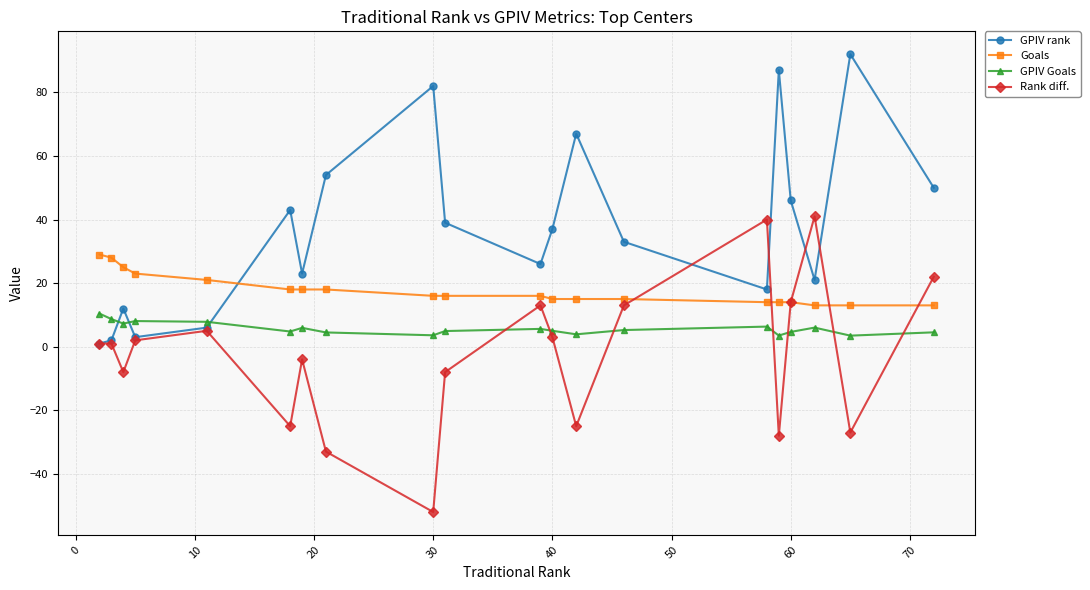

What are all the series names shown in the legend?

GPIV rank, Goals, GPIV Goals, Rank diff.